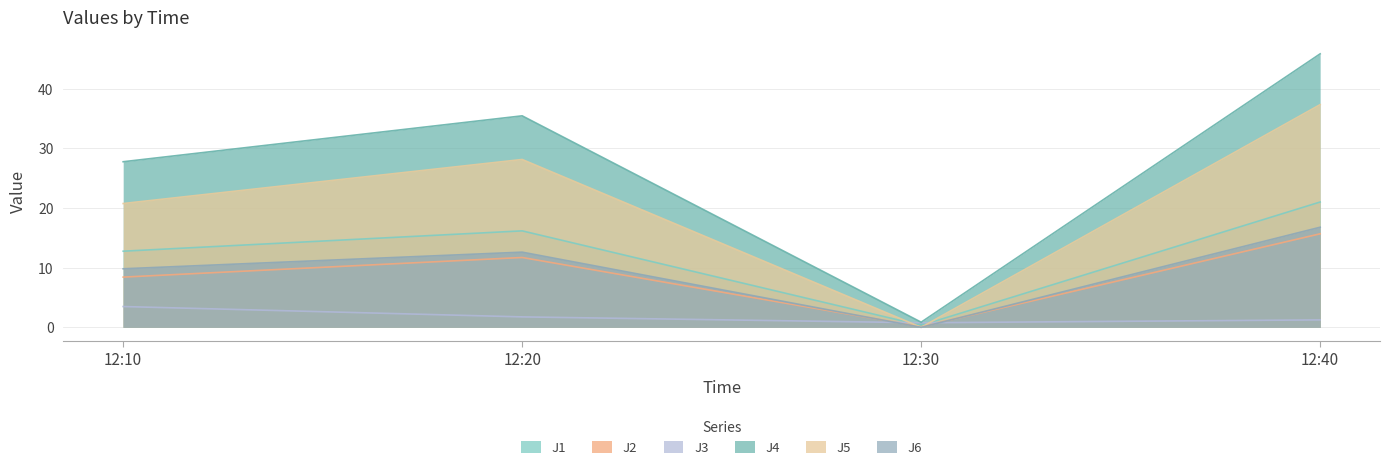

Read the J1 value at 12:10.

12.8